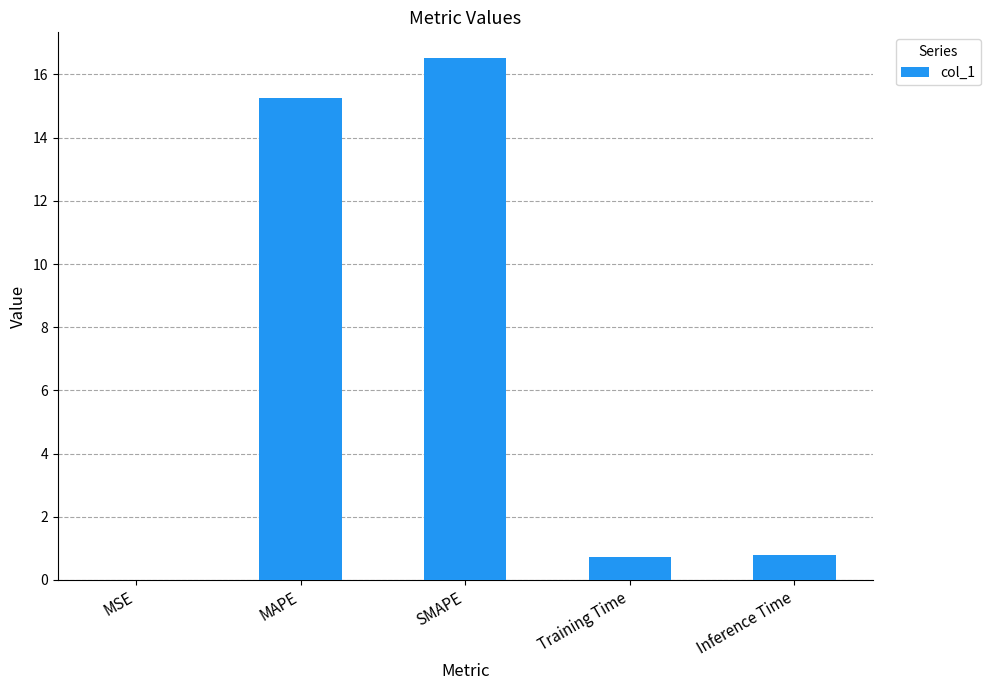

Which has a higher value, MAPE or Training Time?

MAPE